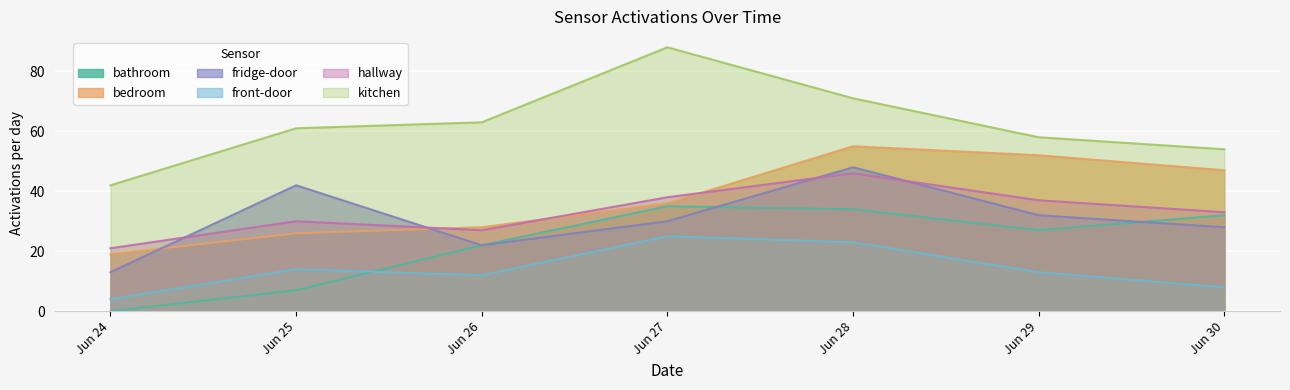

Which series has the largest total across all categories?

kitchen